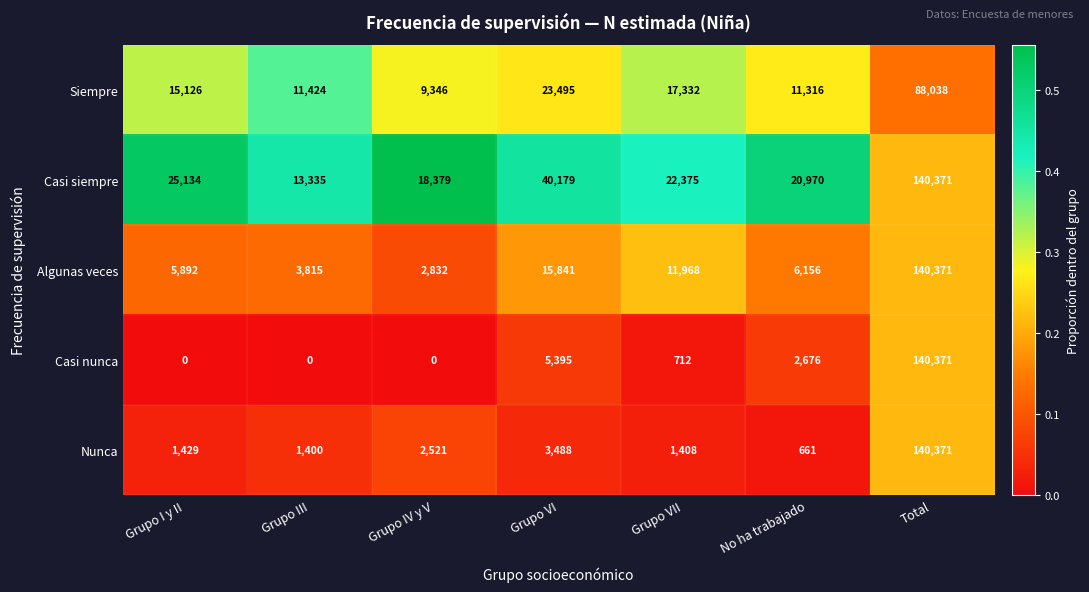

What is the average value of the Siempre series?

25154